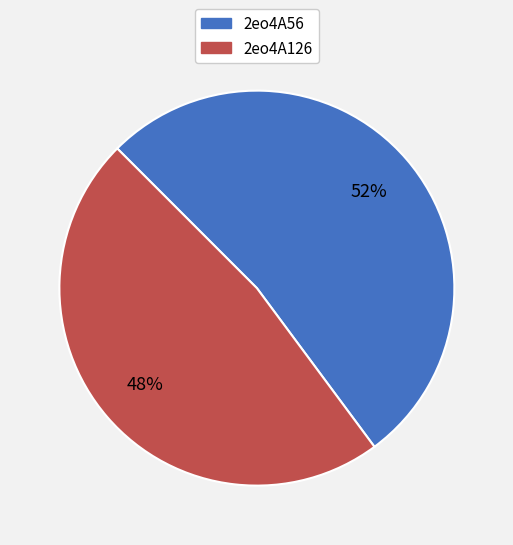

How many segments does this pie chart have?

2